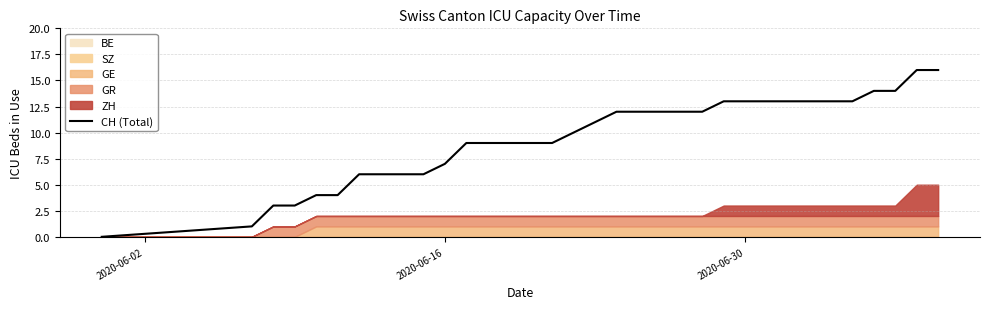

What is the maximum value for CH (Total)?

16